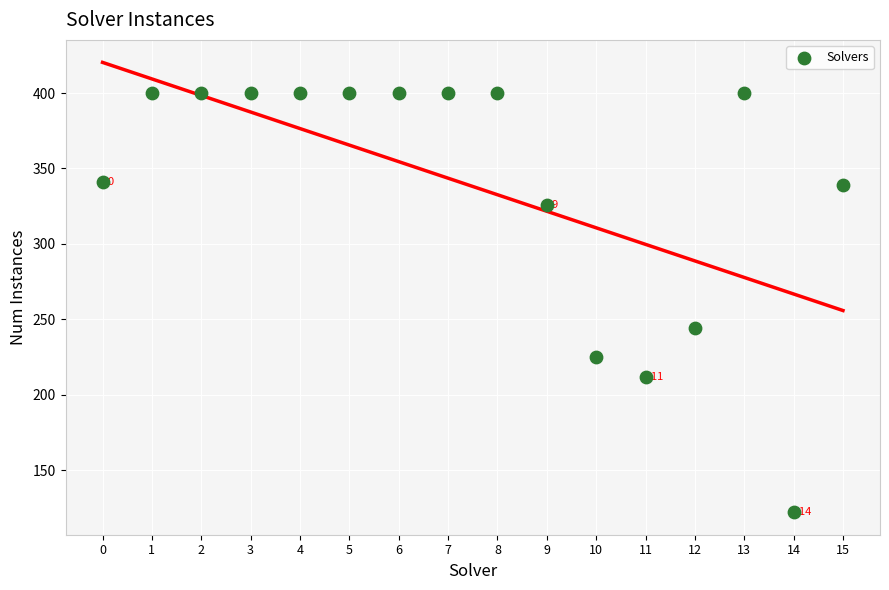

What Y value in the scatter plot is closest to 261?

244